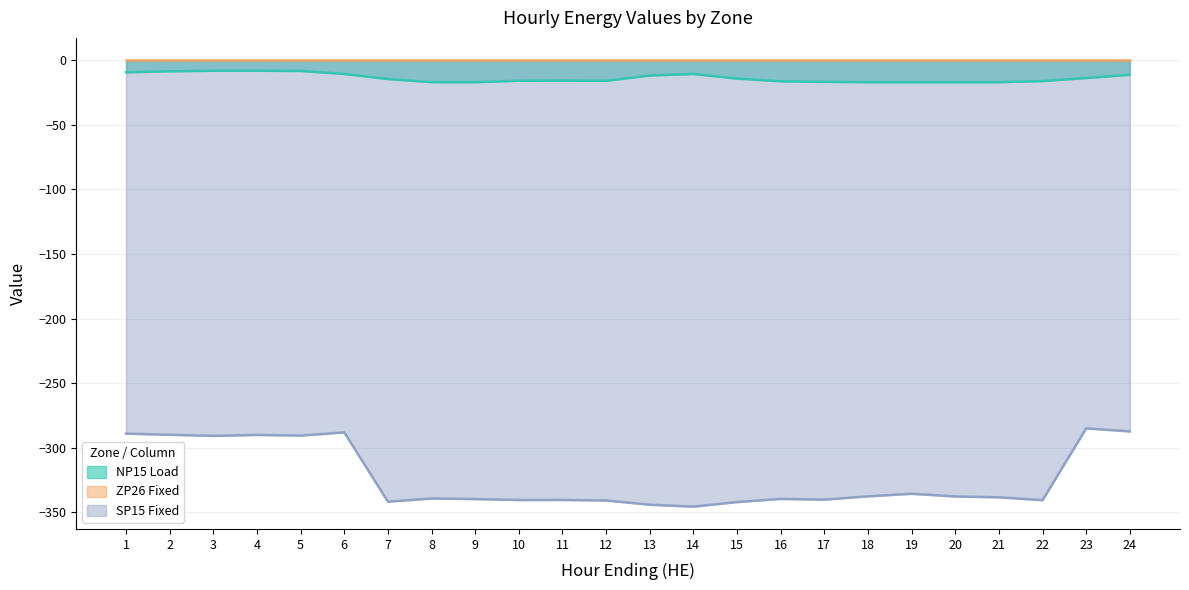

True or false: SP15 Fixed has a value of -340.7 at 12.

True